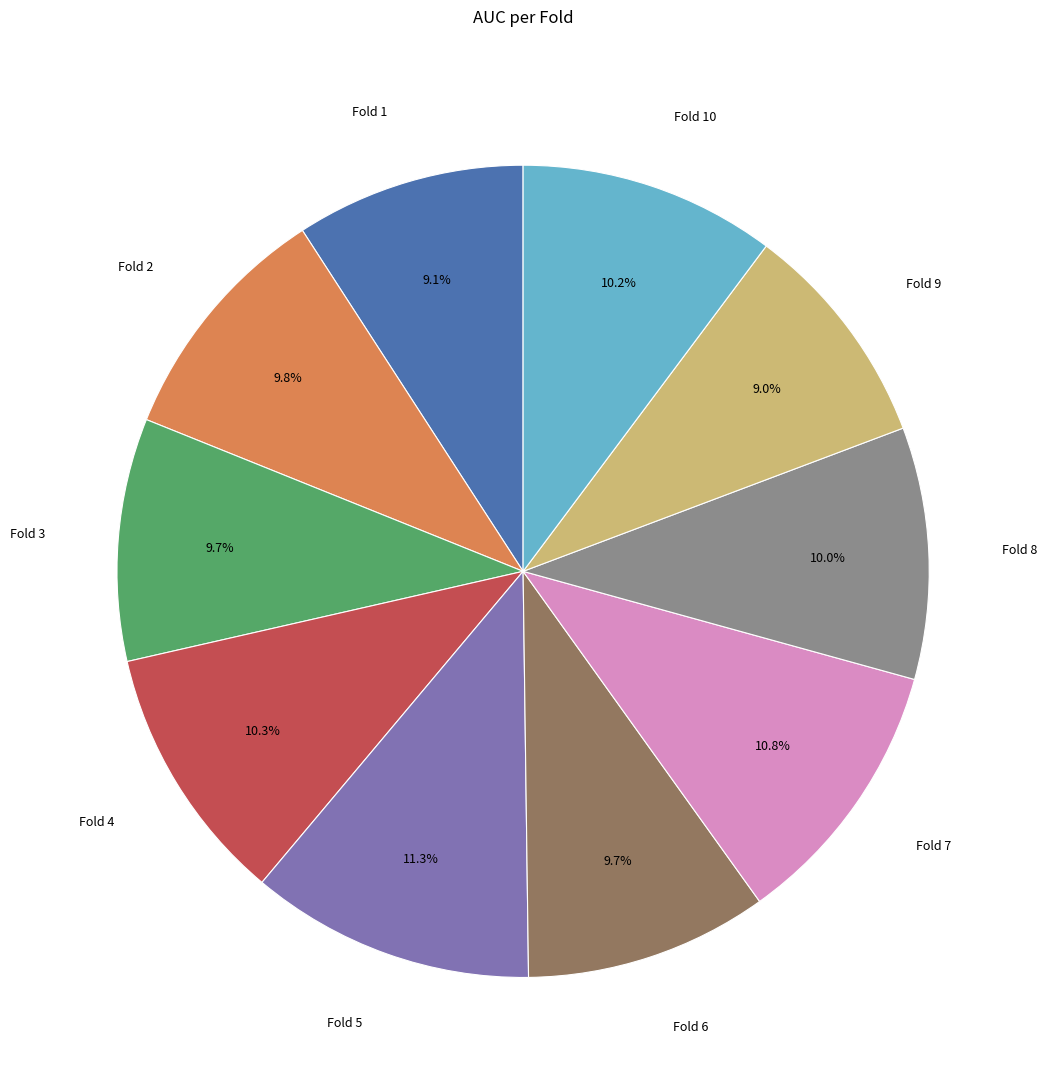

Between Fold 8 and Fold 9, which is larger?

Fold 8